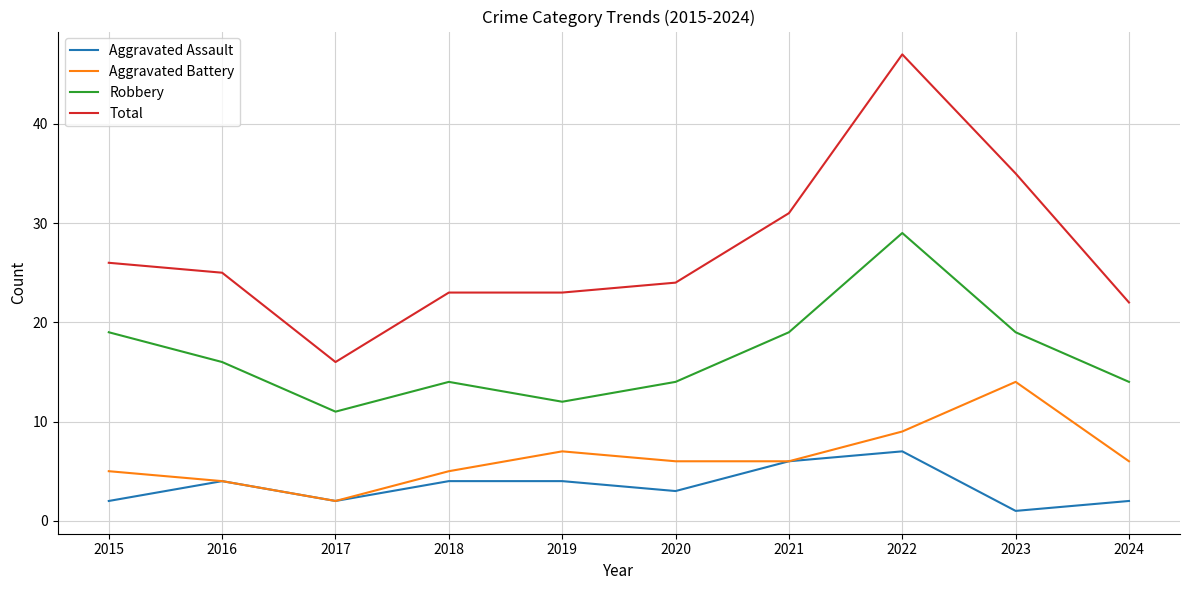

How many Robbery values are between 14 and 19?

7